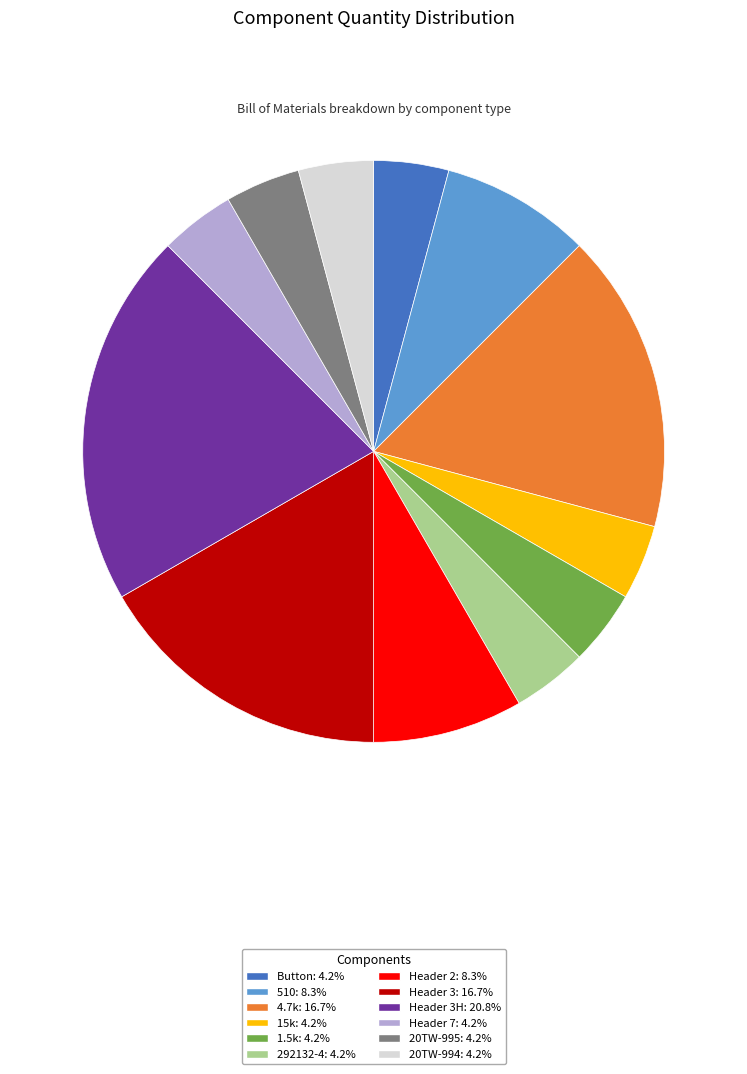

Is there any slice that represents more than half of the pie?

No